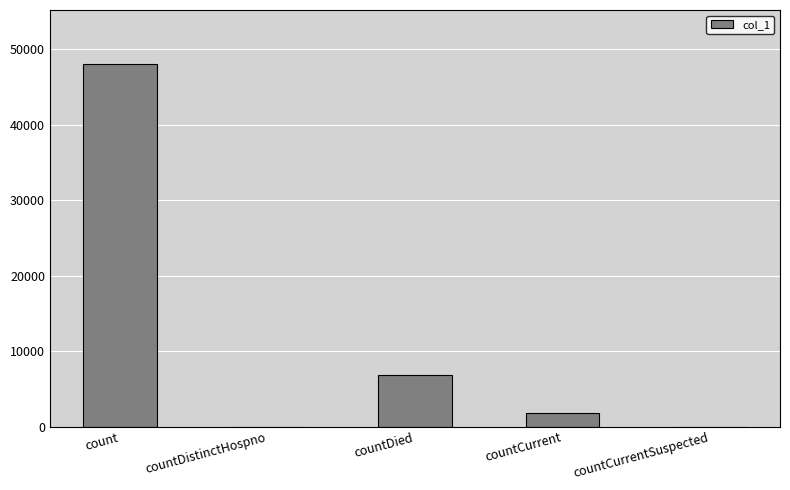

Reading left to right, what are all the values shown in this chart?

count=48013	countDistinctHospno=0	countDied=6853	countCurrent=1765	countCurrentSuspected=0